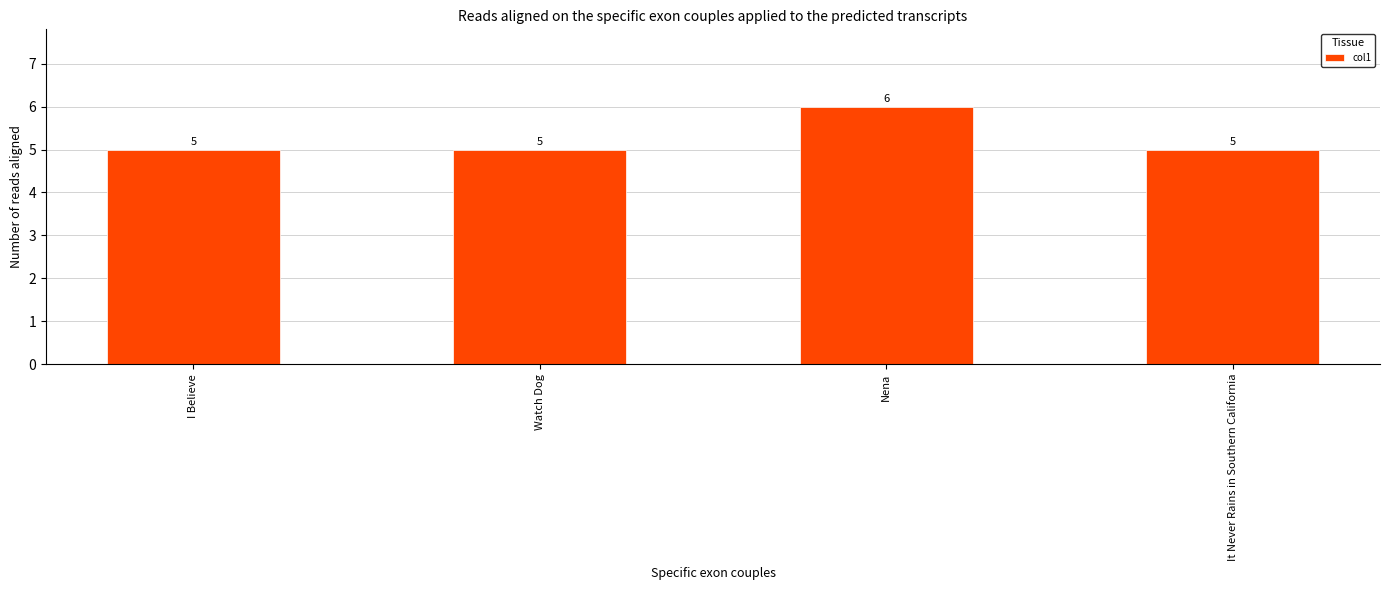

What is the difference between the values at Nena and Watch Dog?

1